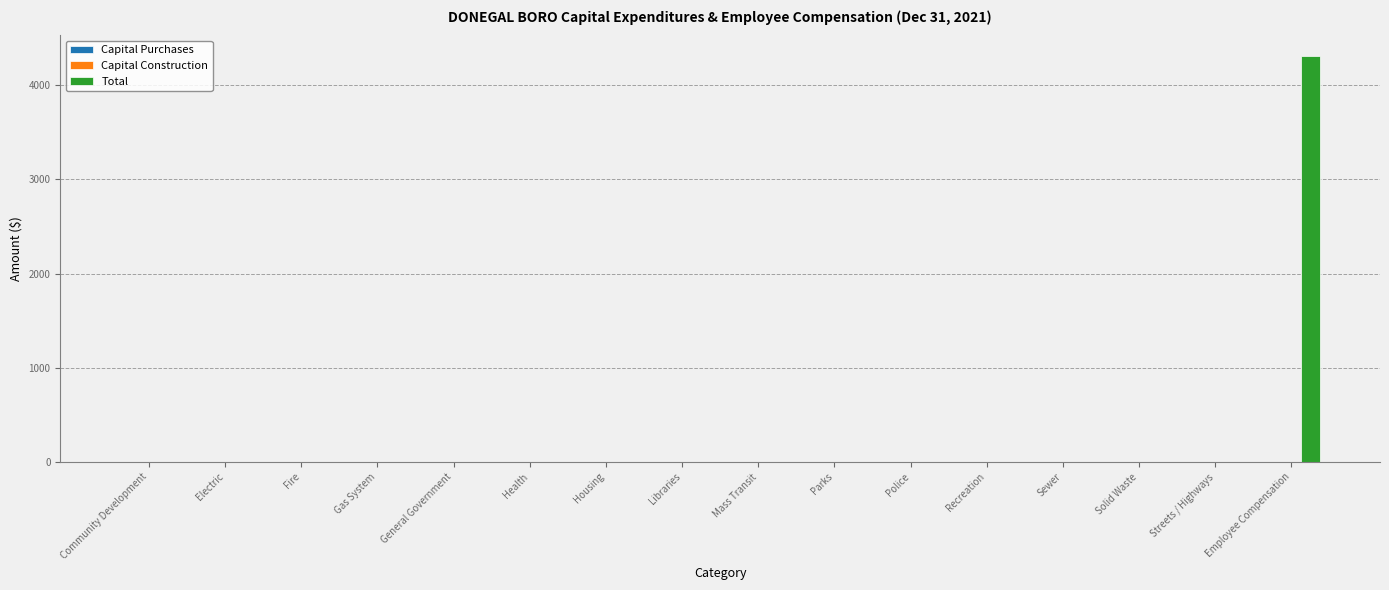

The chart shows a value of 0 at Solid Waste. True or false?

True